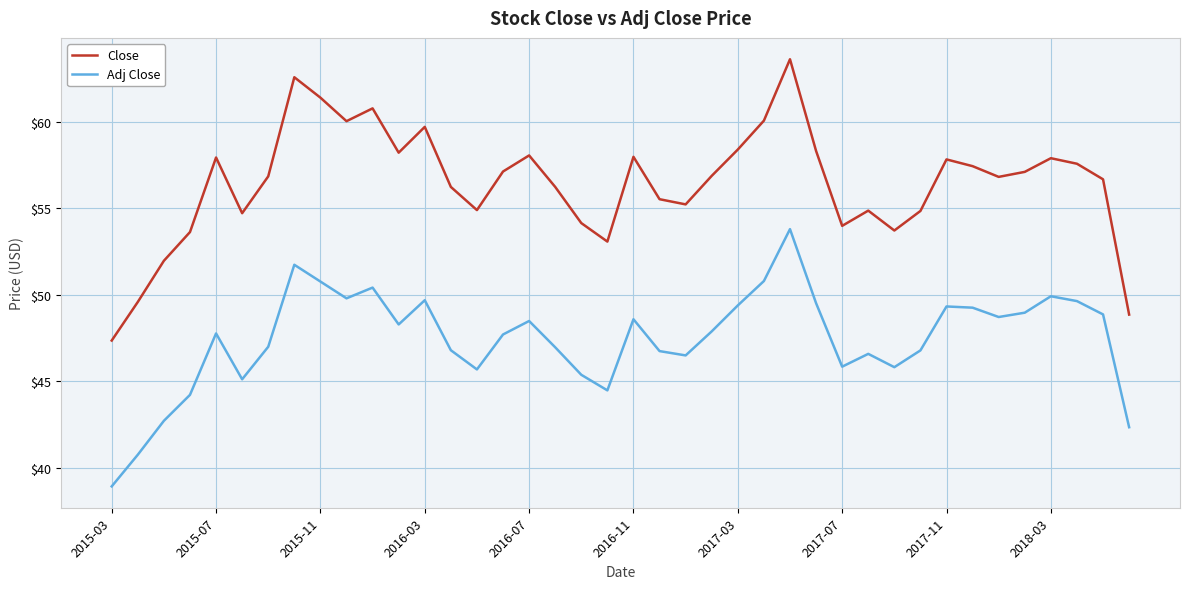

Which series has the widest spread of values?

Close